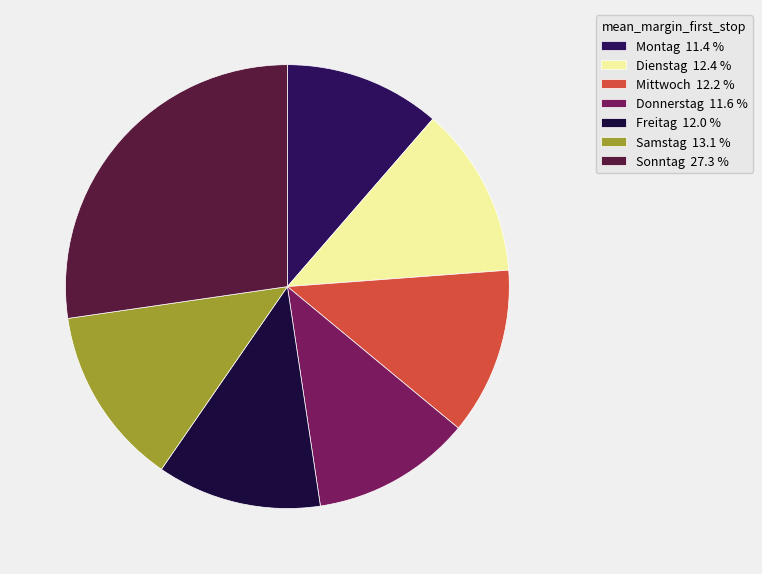

How many slices are in this pie chart?

7